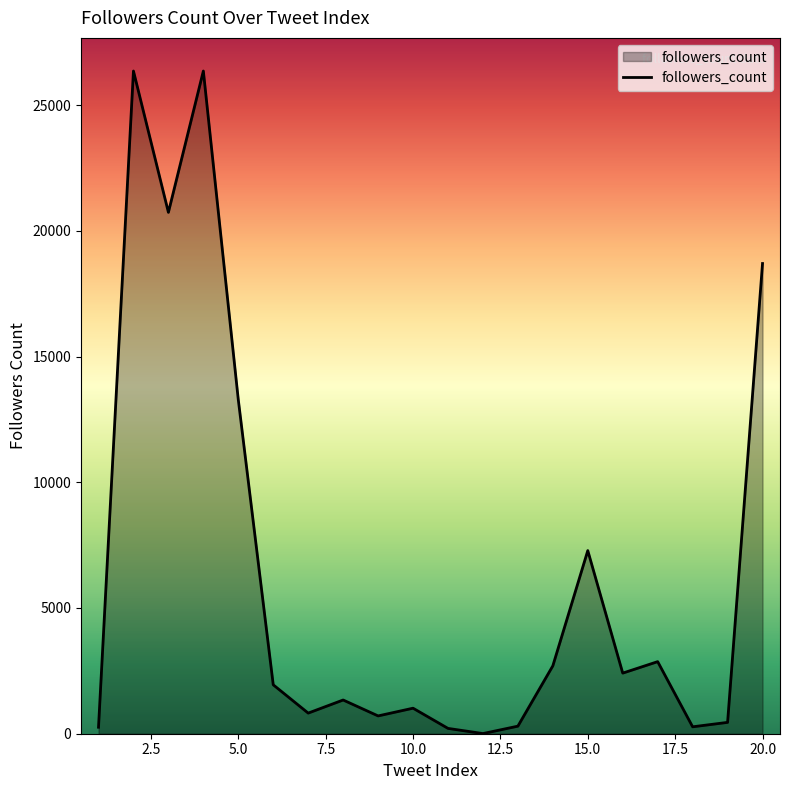

What is the greatest value displayed?

26352